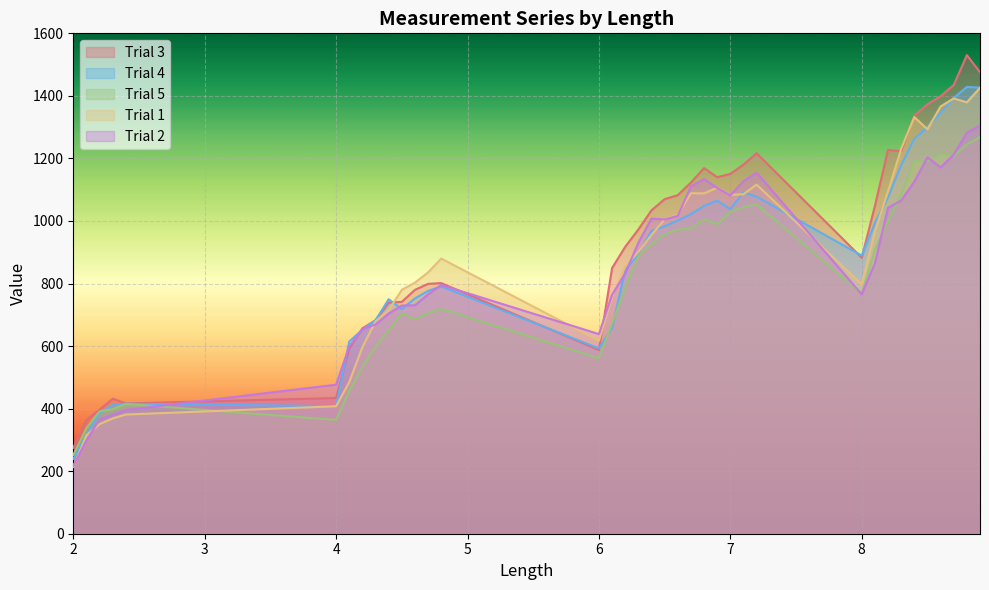

At how many categories does at least one series exceed 524?

31